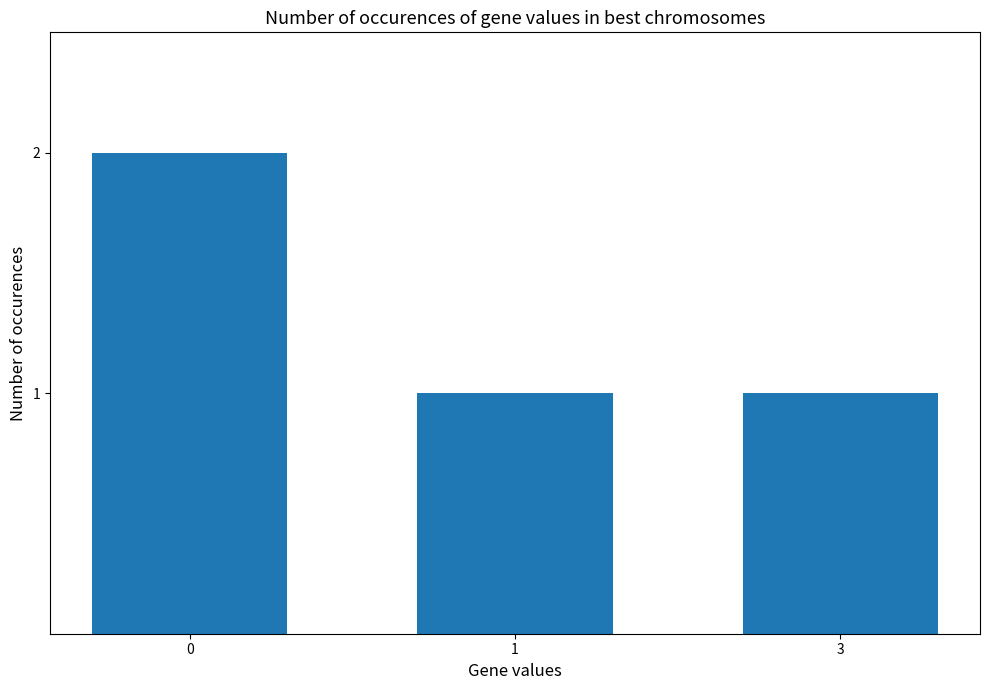

Are the bars horizontal?

No